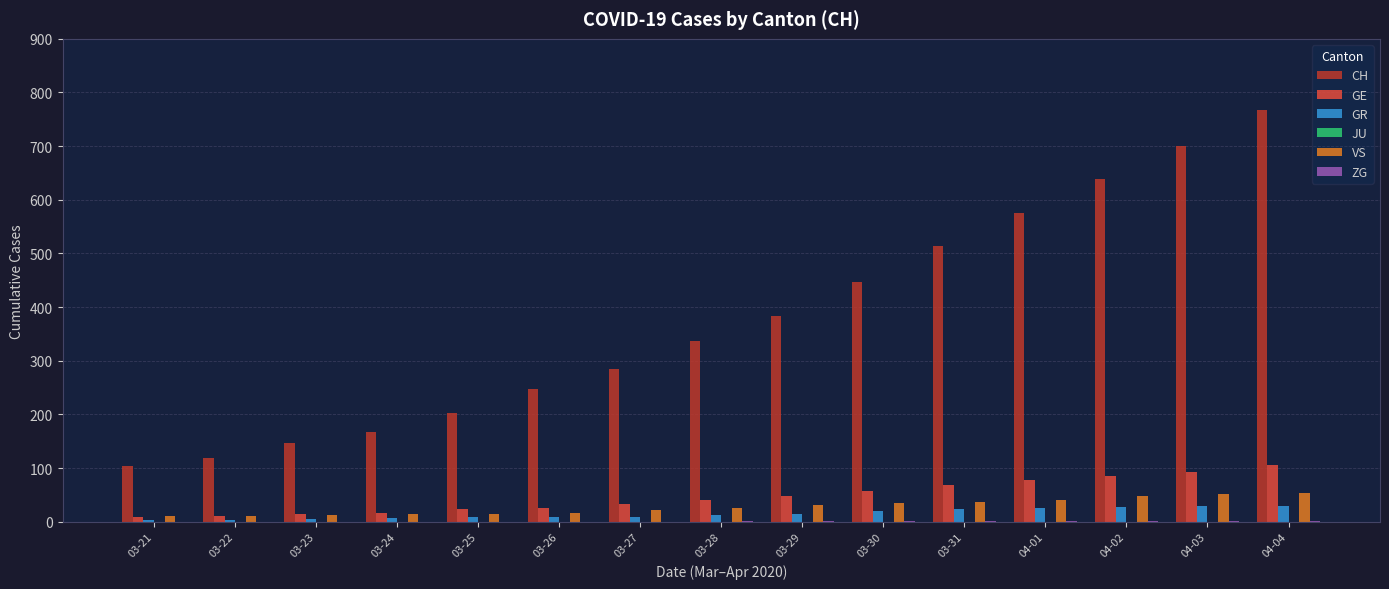

What is the total value across all series at 03-25?

249